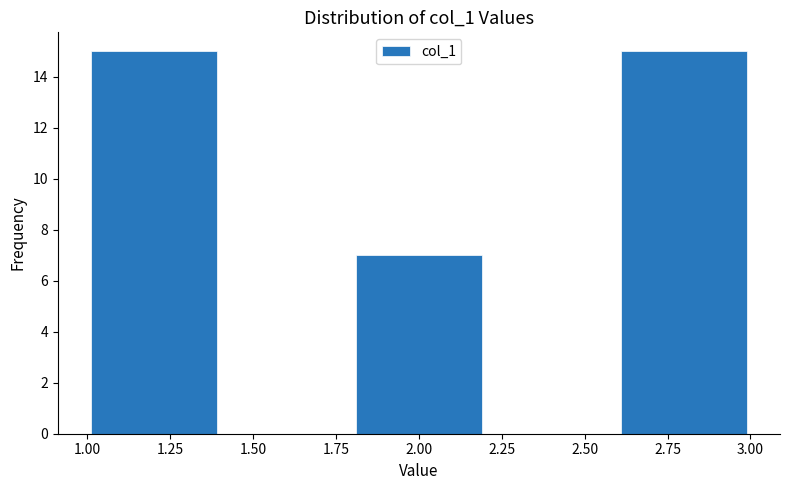

Reading left to right, transcribe this chart: for each bar, give the range it covers on the x-axis and its height. The values are not printed on the chart, so give them approximately, as read against the axis.

1.0 to 1.4: 15
1.4 to 1.8: 0
1.8 to 2.2: 7
2.2 to 2.6: 0
2.6 to 3.0: 15